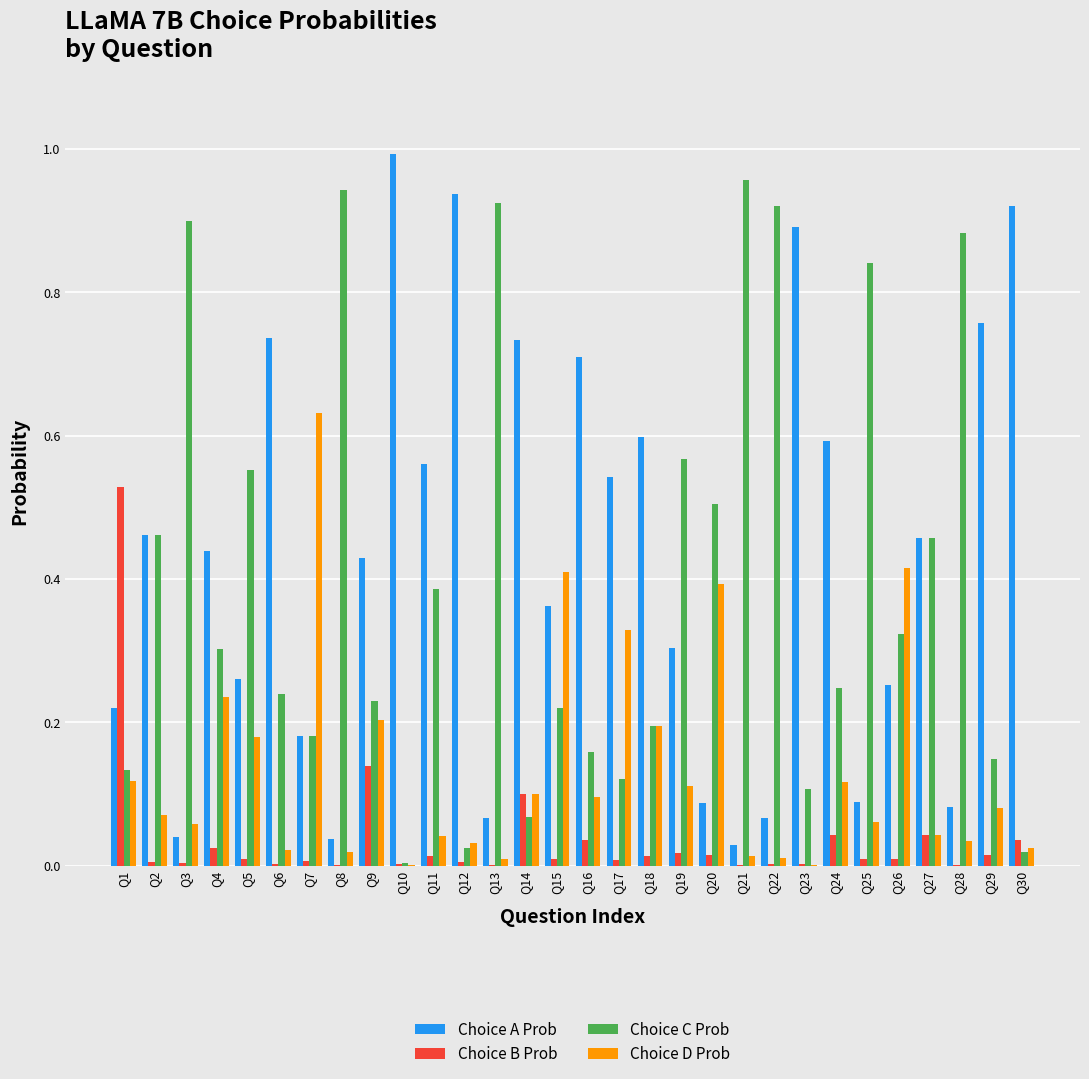

The value of Choice A Prob at Q6 is 0.7. True or false?

True